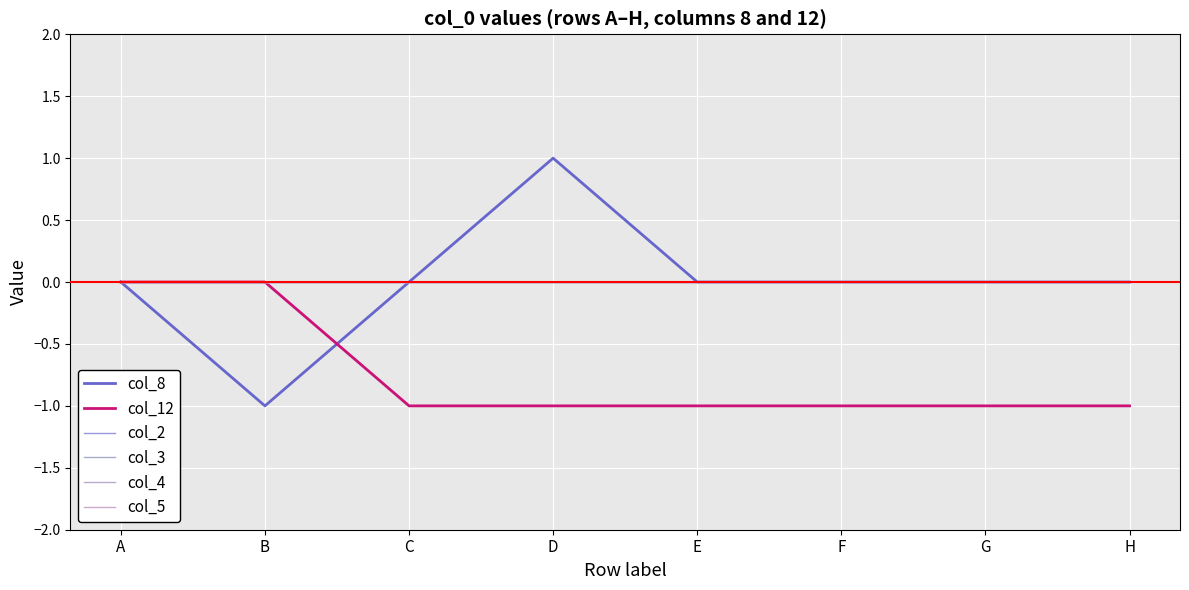

Rank the categories by col_8 value from lowest to highest.

B, A, C, E, F, G, H, D